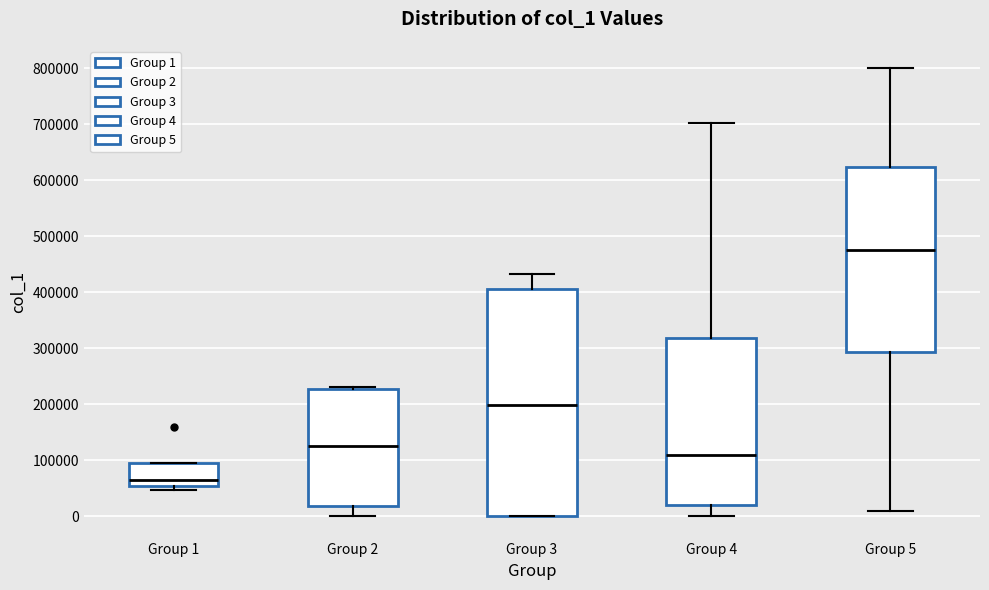

Which box has the highest median line?

Group 5